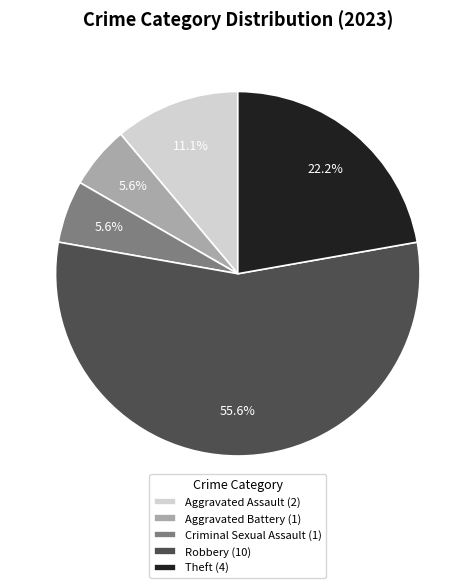

What percentage do Criminal Sexual Assault (1) and Aggravated Assault (2) together represent?

16.7%